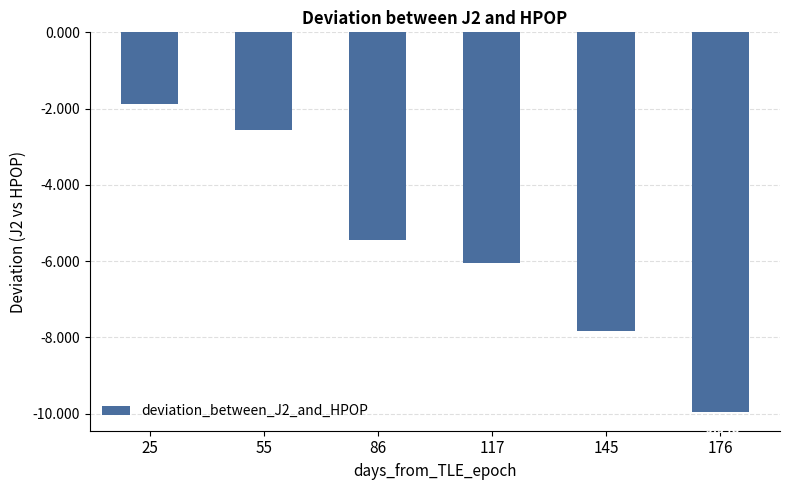

What is the difference between the values at 55 and 145?

5.3